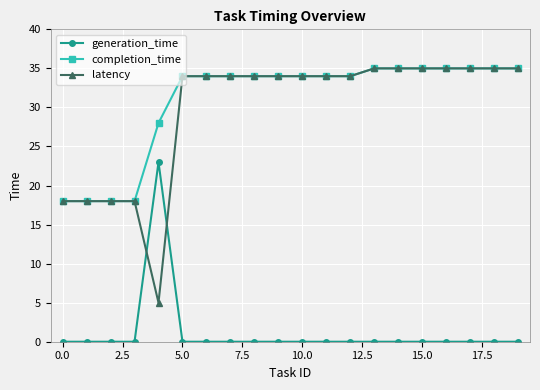

Which series ends up on top after the final intersection of latency and generation_time?

latency